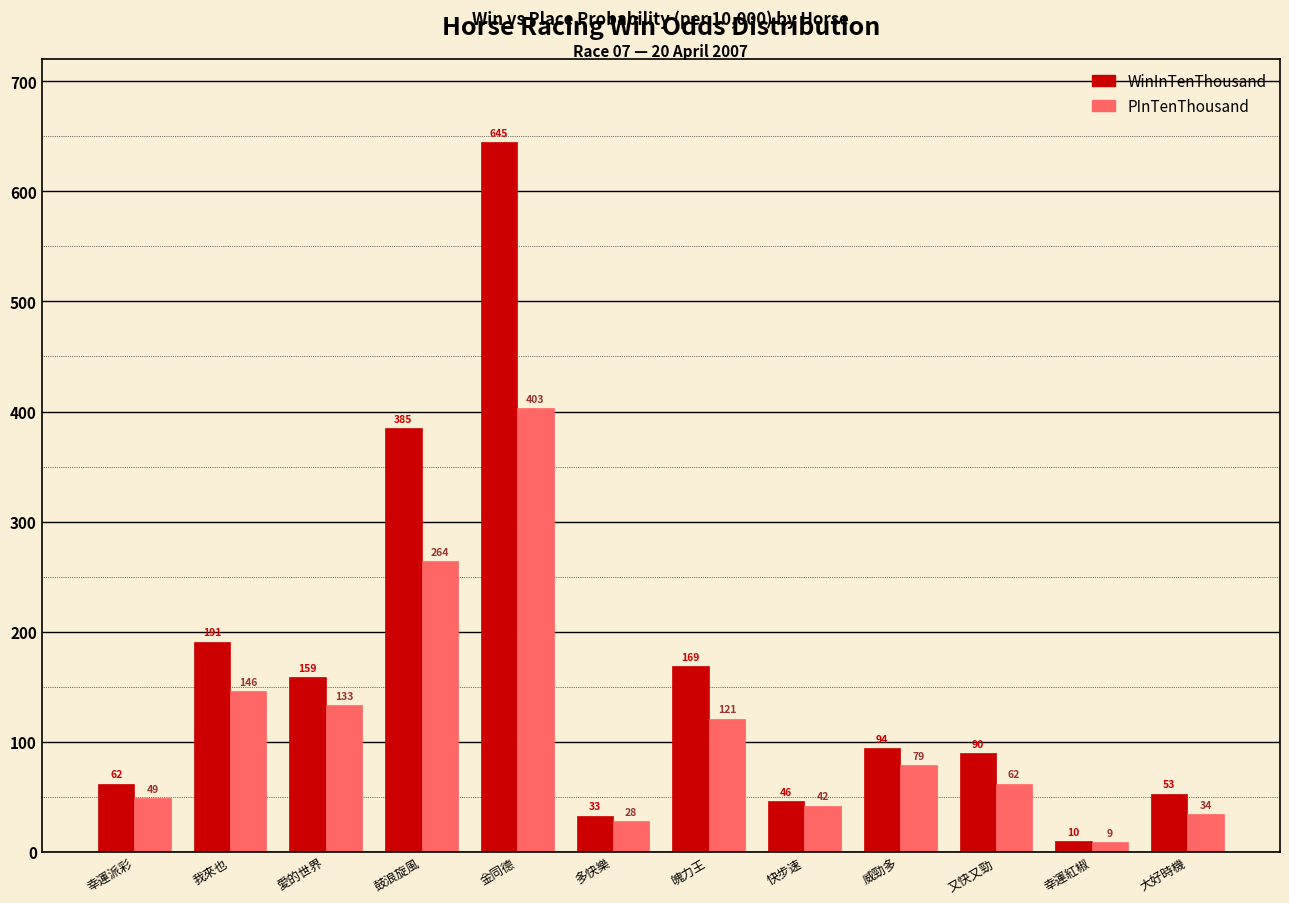

Which label corresponds to the largest value in the chart?

金同德